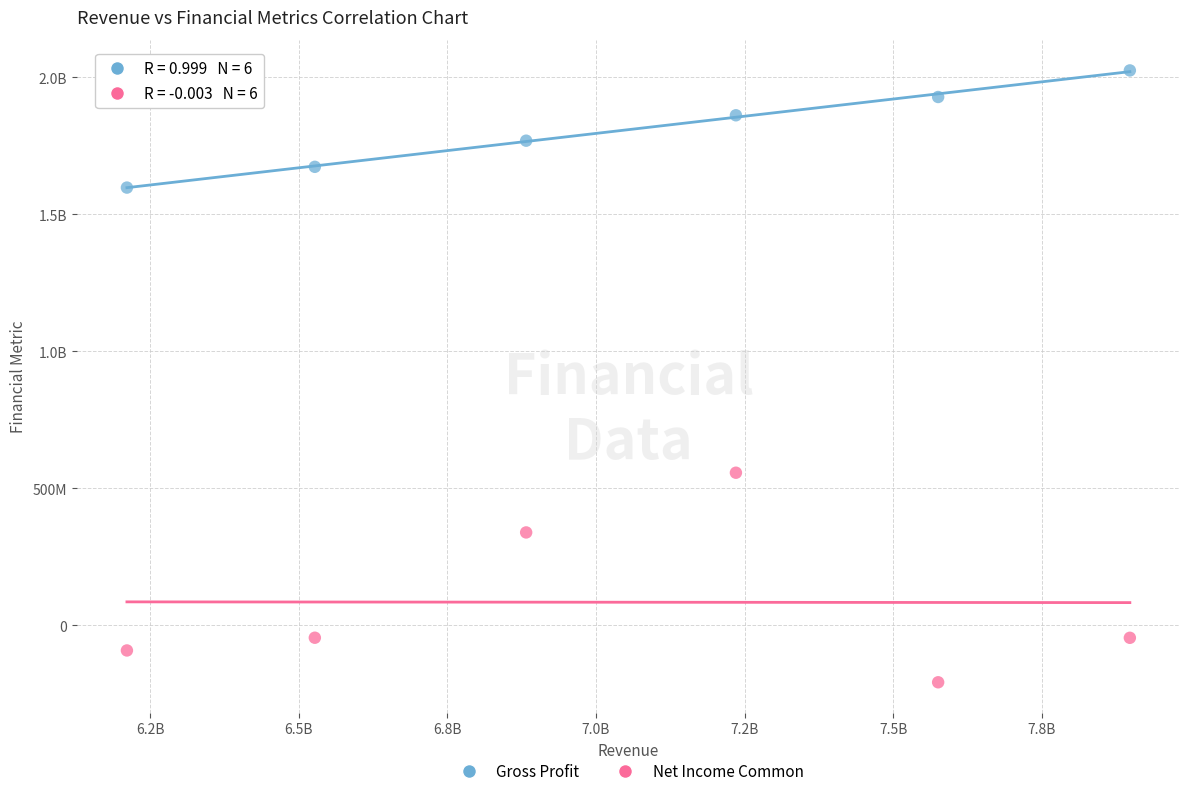

What are all the series names shown in the legend?

Gross Profit, Net Income Common